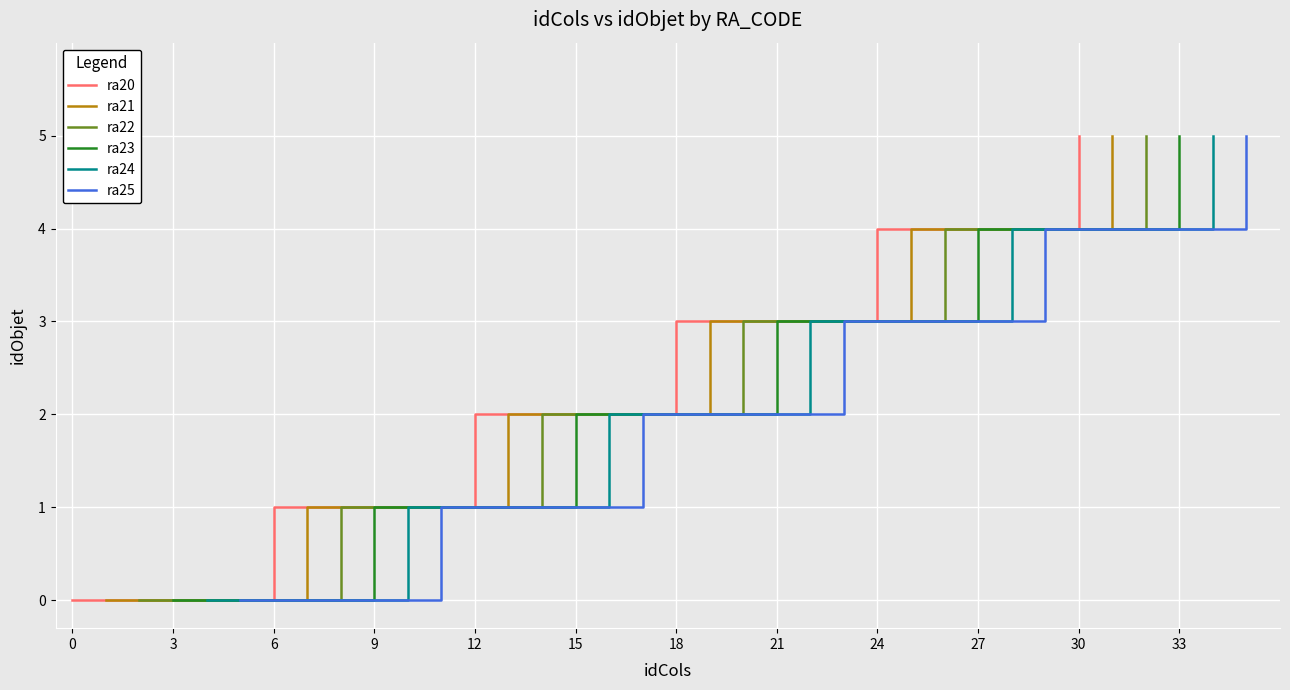

True or false: ra20 has a value of 4 at 24.

True